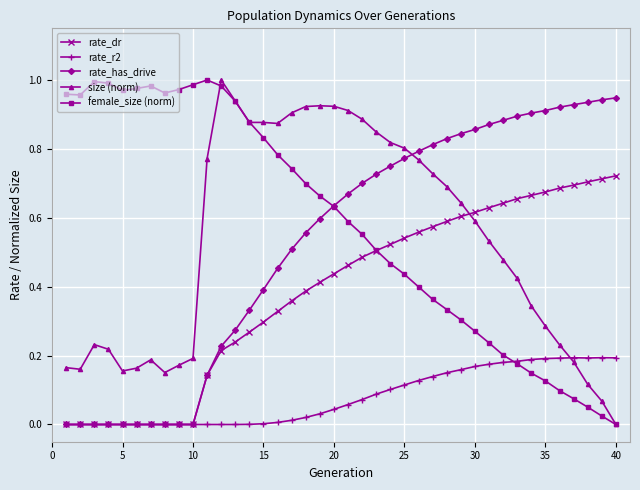

What is the sum of all rate_dr values?

15.3